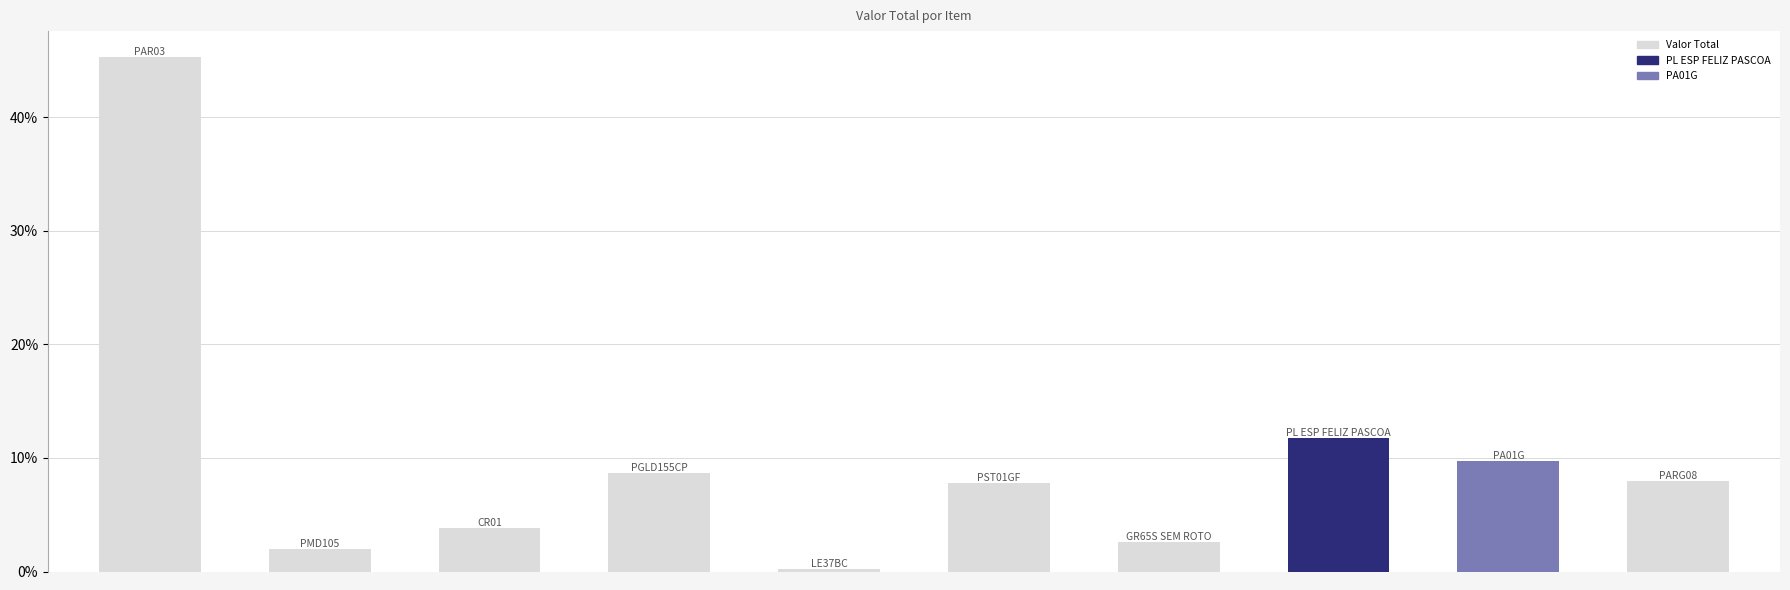

How many bars are there in total?

10